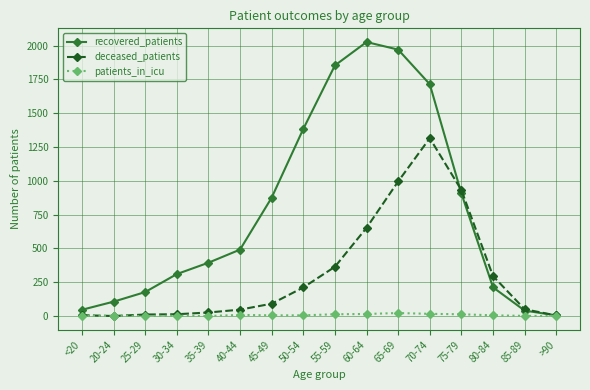

What is the label of the 8th point from the right?

55-59